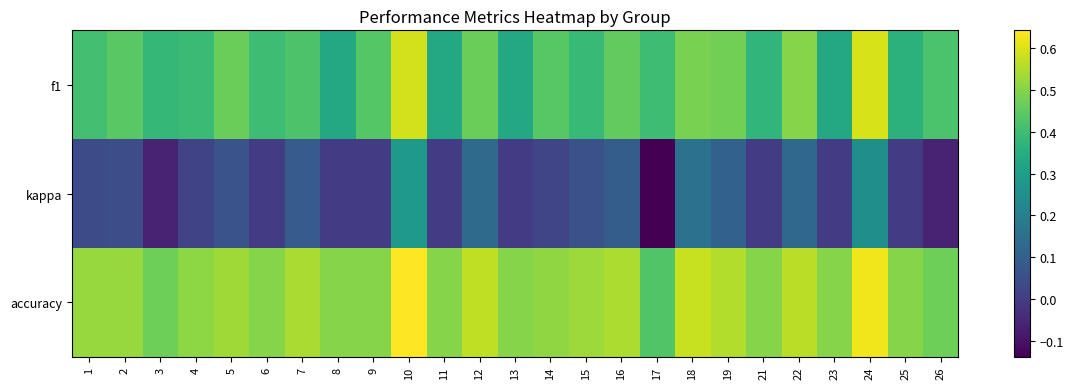

Between 17 and 13, which is larger?

17